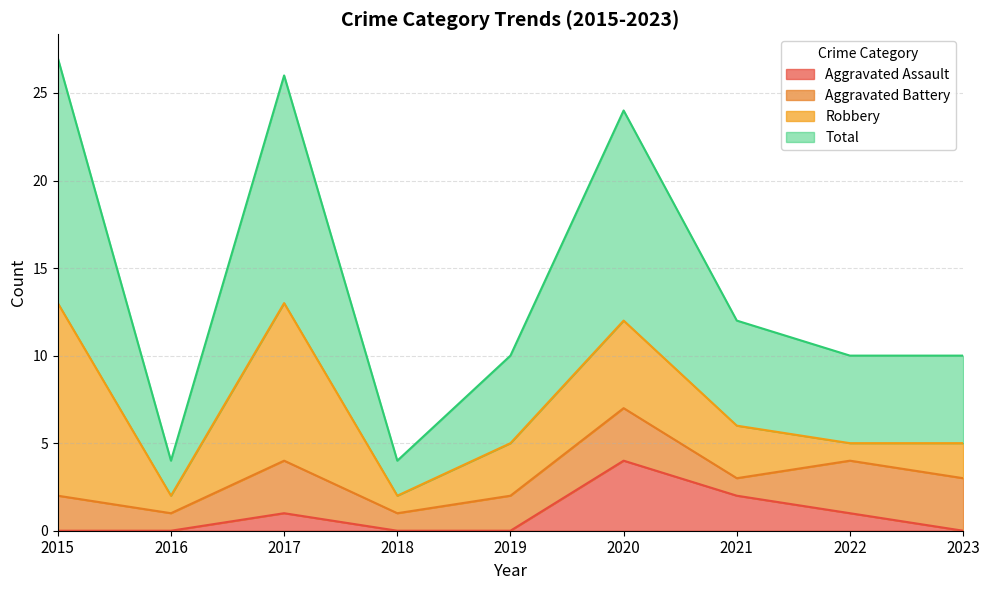

What is the lowest value of the Total series?

4